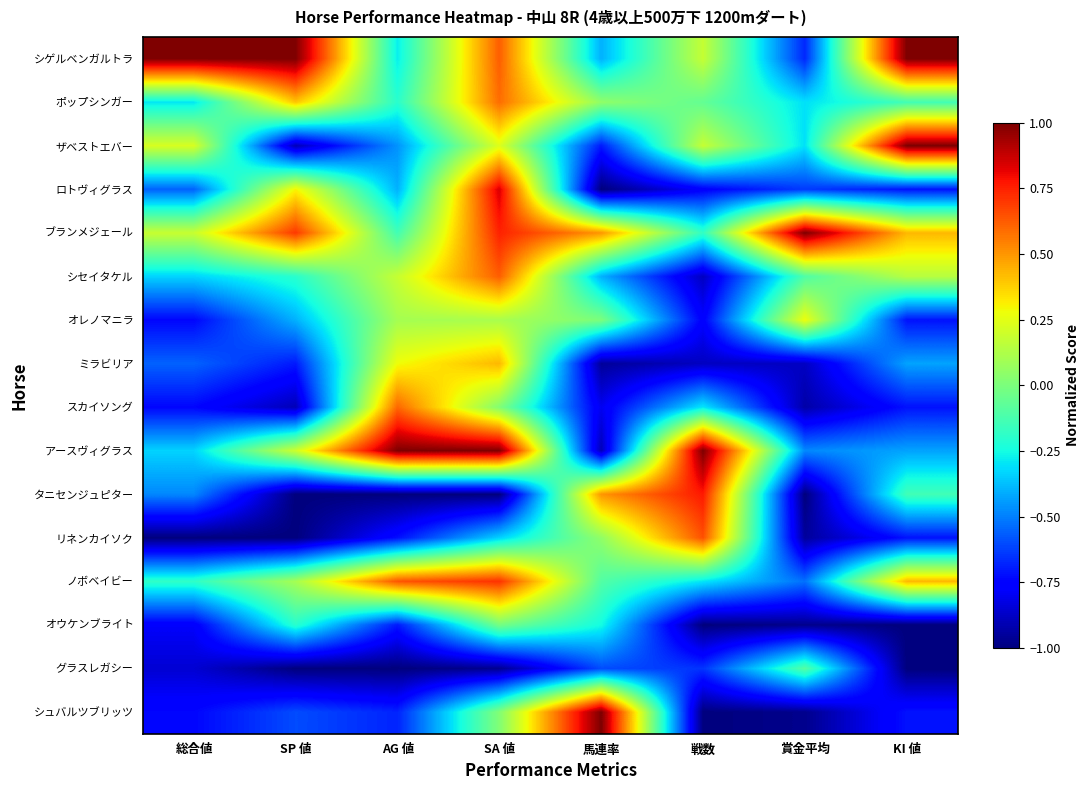

At 総合値, list the series in order from largest to smallest.

シゲルベンガルトラ, ザベストエバー, ブランメジェール, ノボベイビー, ポップシンガー, シセイタケル, アースヴィグラス, タニセンジュピター, ロトヴィグラス, ミラビリア, オレノマニラ, スカイソング, シュバルツブリッツ, オウケンブライト, グラスレガシー, リネンカイソク